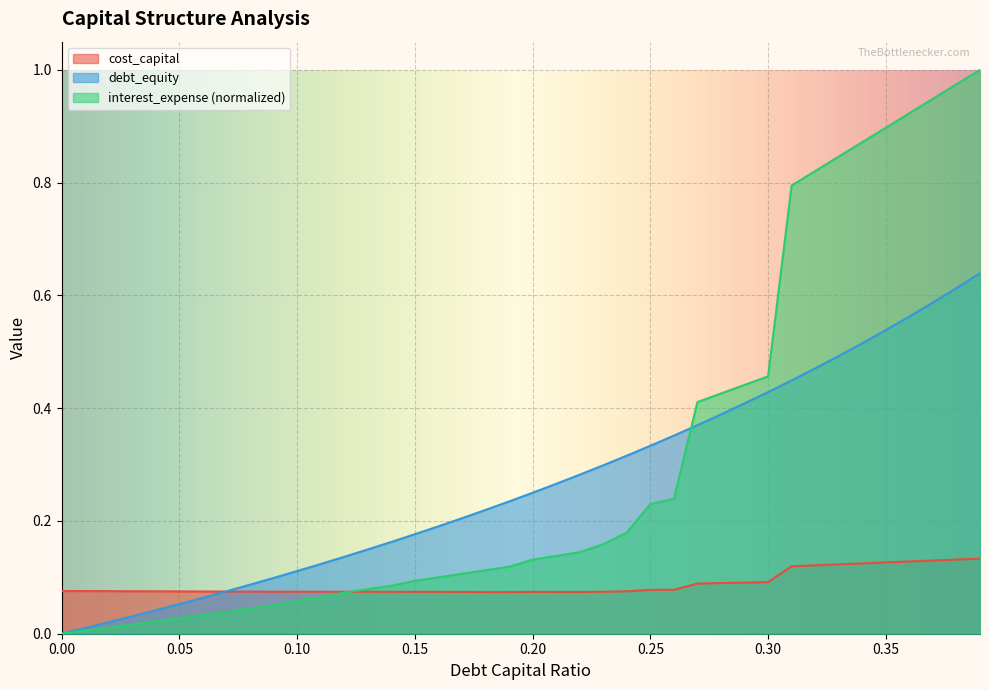

List the series in order of their overall mean, lowest first.

cost_capital, debt_equity, interest_expense (normalized)